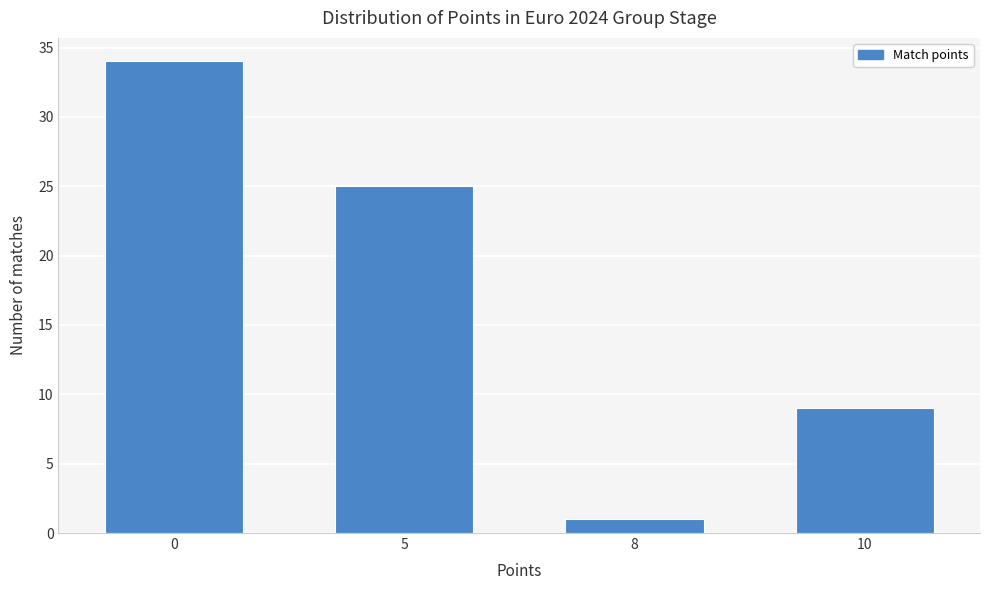

Reading left to right, what are all the values shown in this chart?

0=34	5=25	8=1	10=9